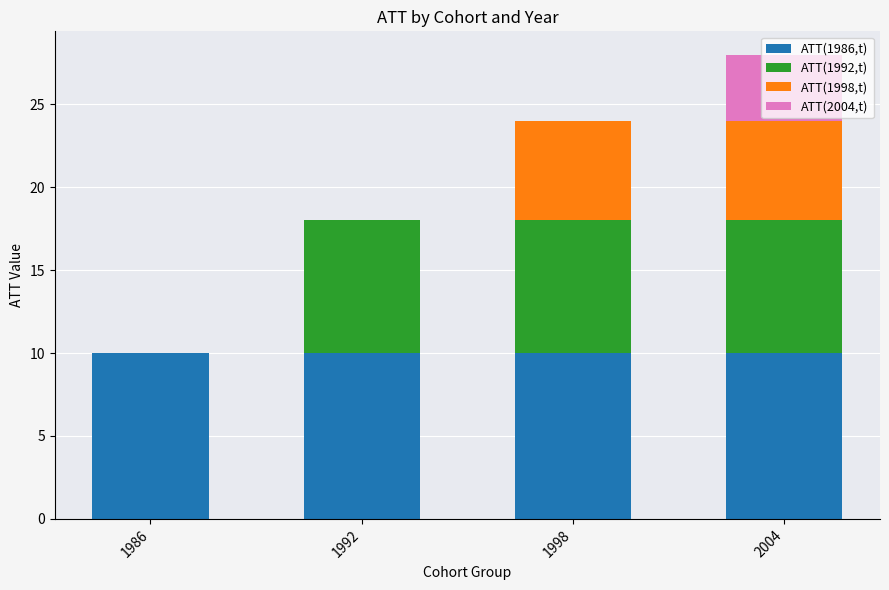

What is the total value across all series at 1986?

10